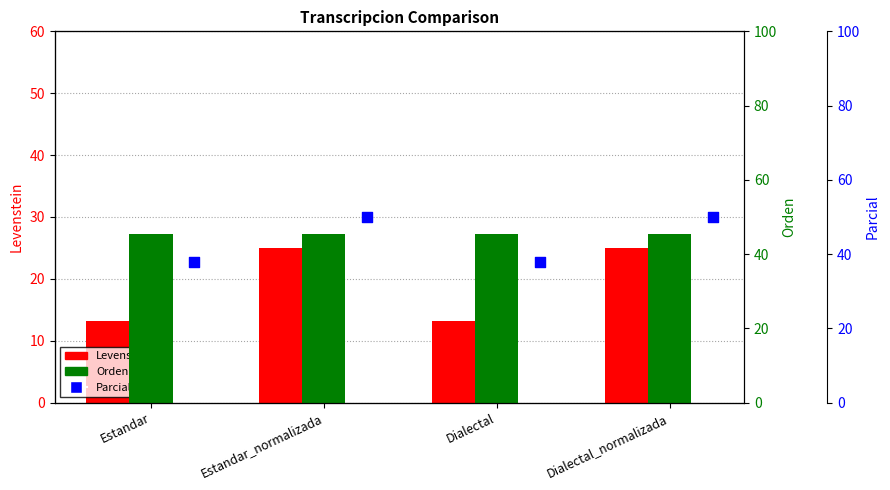

What are all the series names shown in the legend?

Levenstein, Orden, Parcial